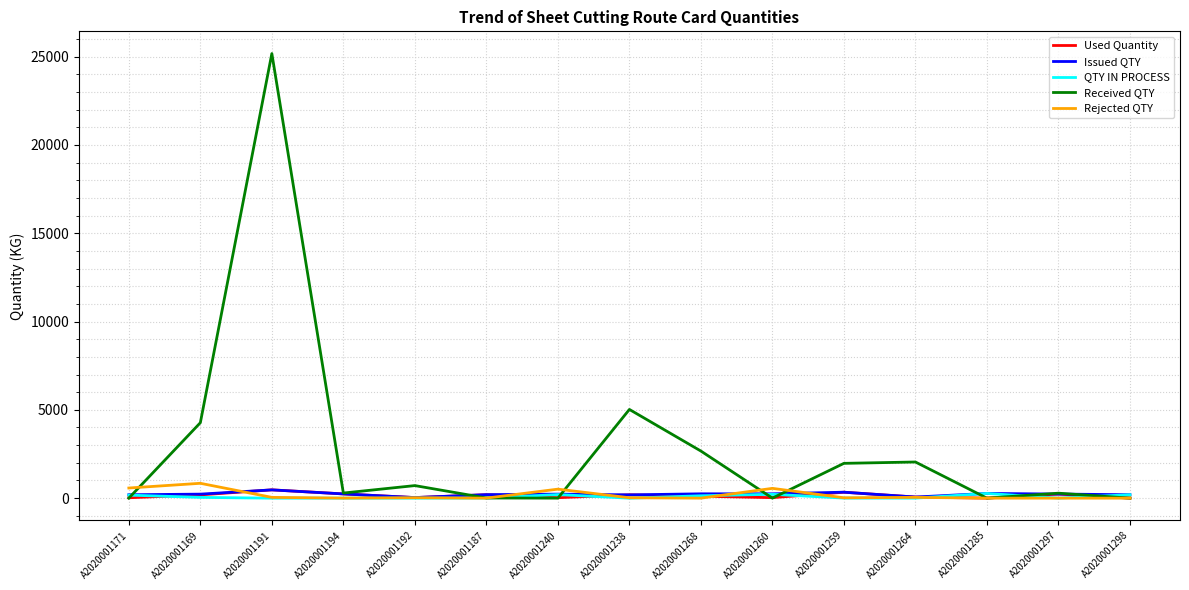

At which category is the sum across all series the highest?

A2020001191